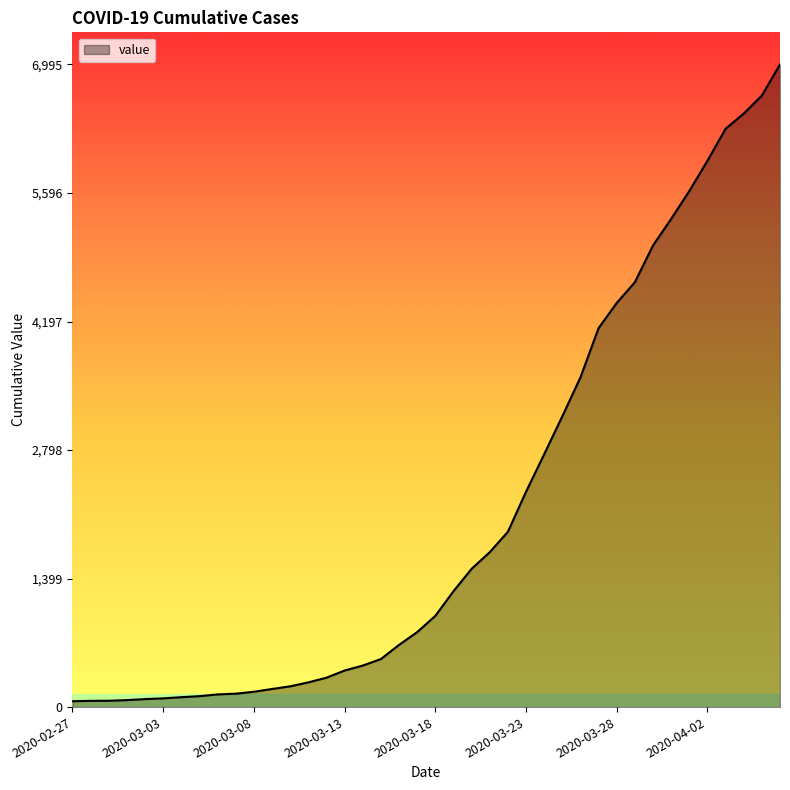

What is the difference between the maximum and minimum values?

6931